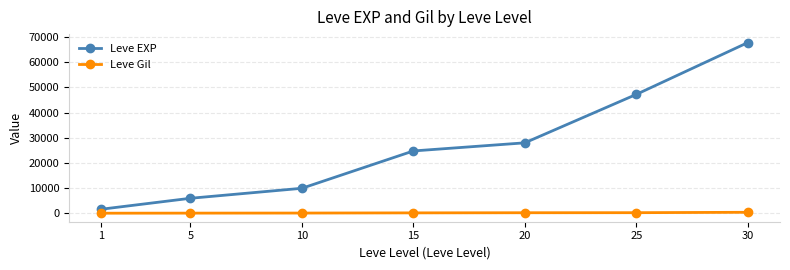

Rank the series by their average value, from lowest to highest.

Leve Gil, Leve EXP